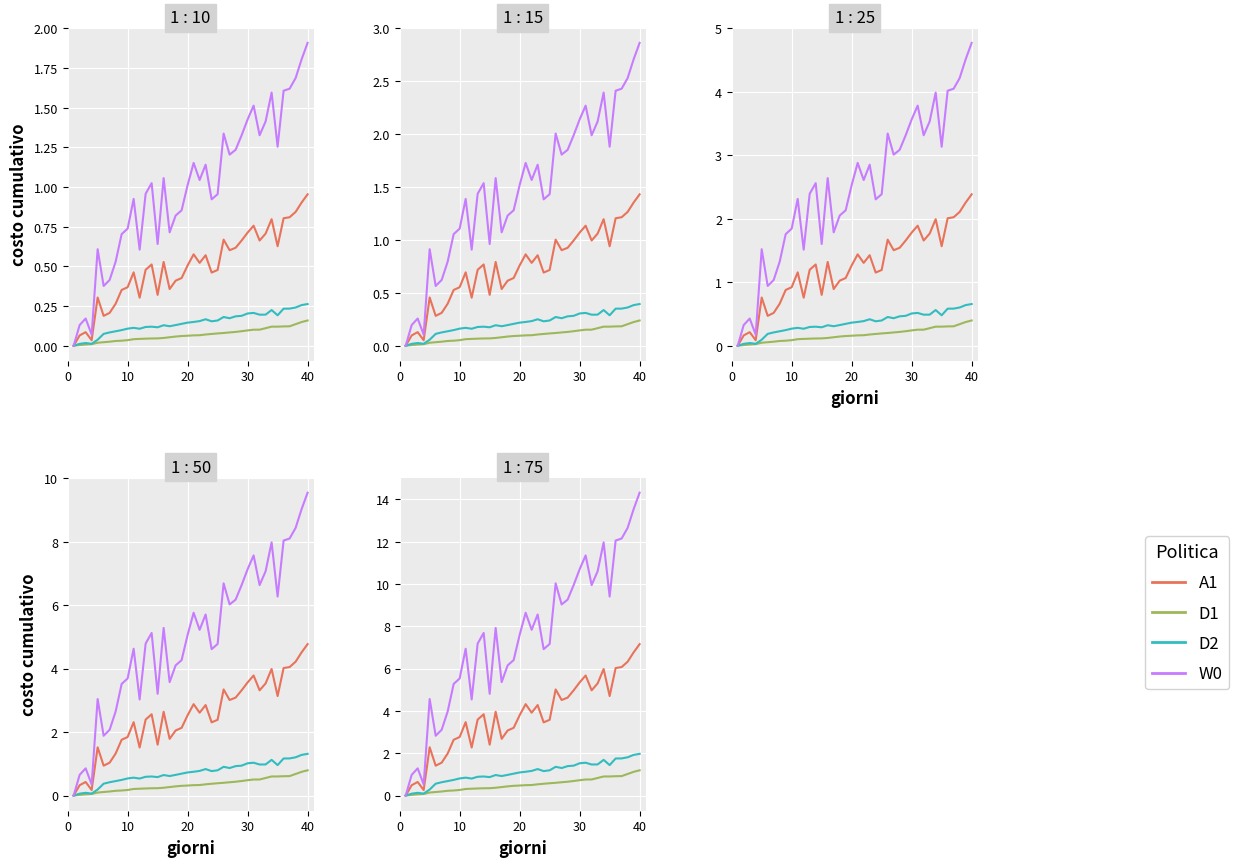

What are all the series names shown in the legend?

A1, D1, D2, W0